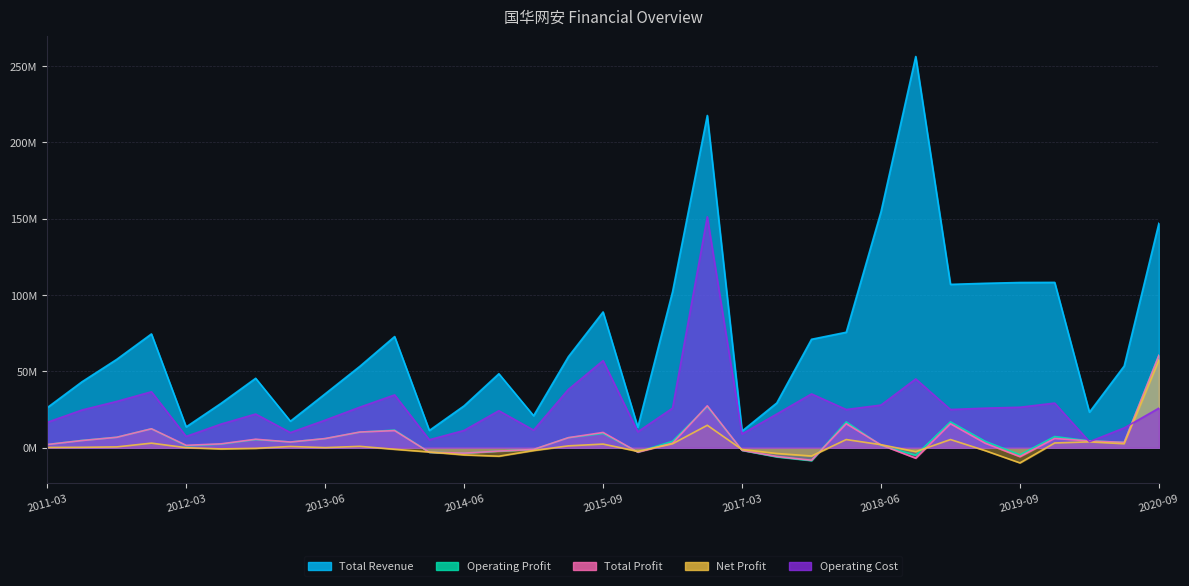

The value of Operating Cost at 2020-09 is 25891297.1. True or false?

True